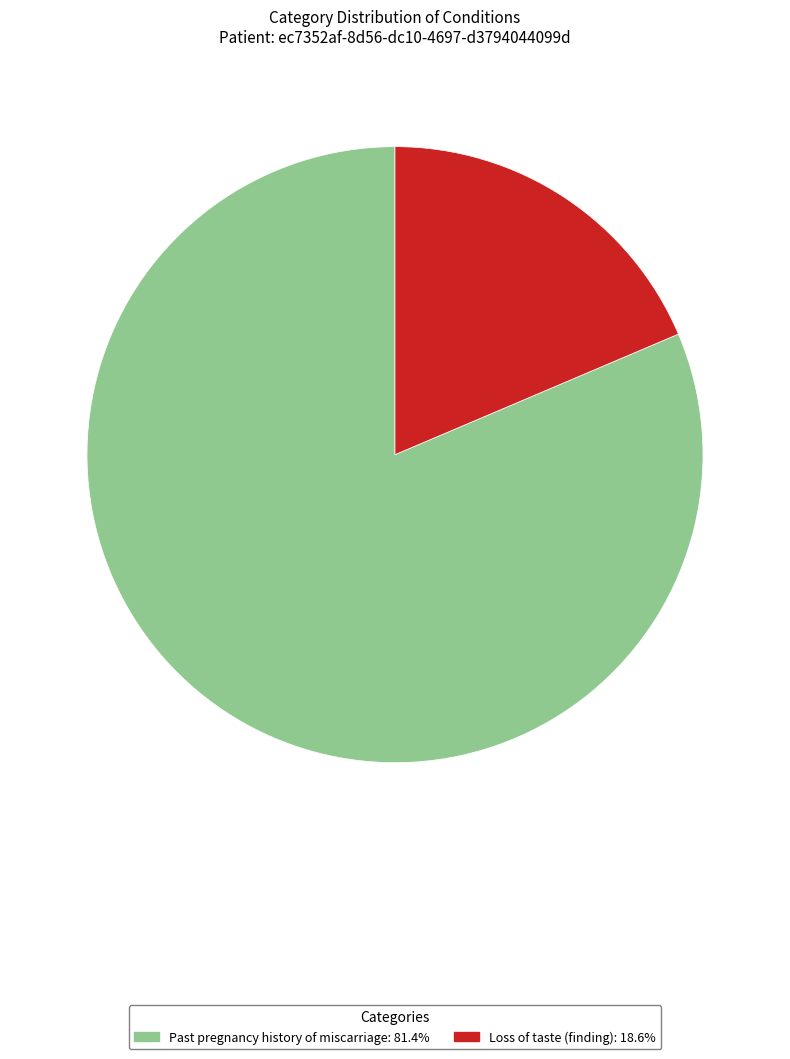

Is Loss of taste (finding): 18.6% the majority of the pie?

No